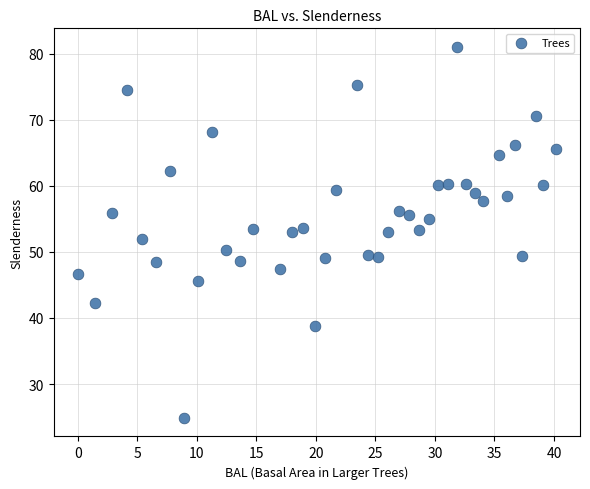

What is the range of X values (max minus min)?

40.2